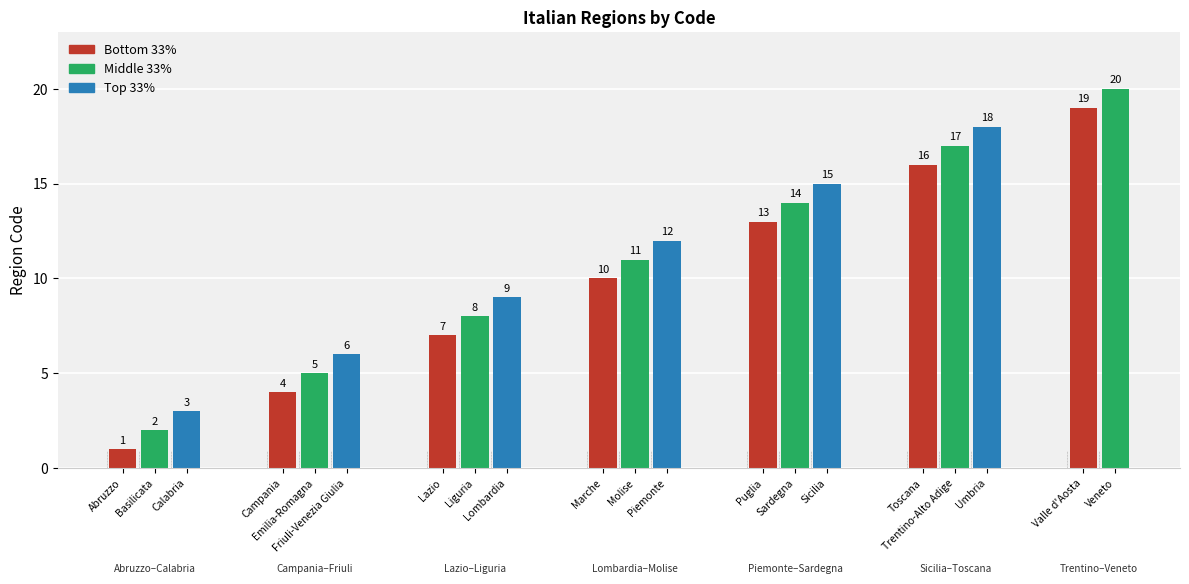

How many data points are above 11?

9